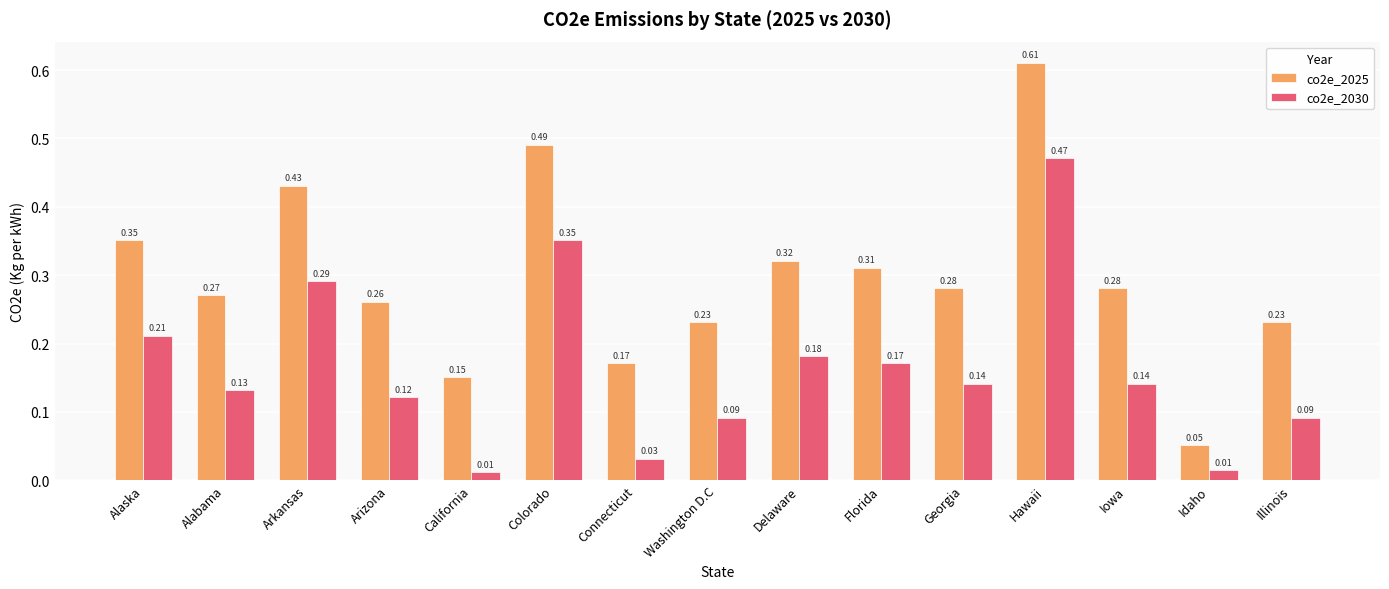

Which series has the largest range (max minus min)?

co2e_2025